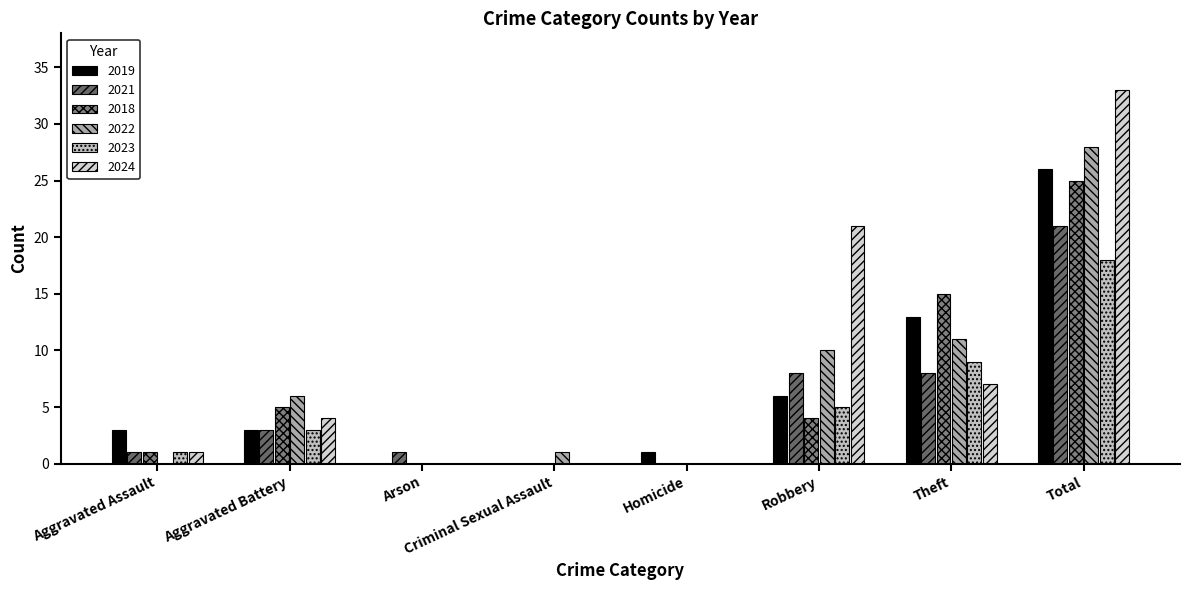

Are the bars grouped side by side (vs. stacked)?

Yes